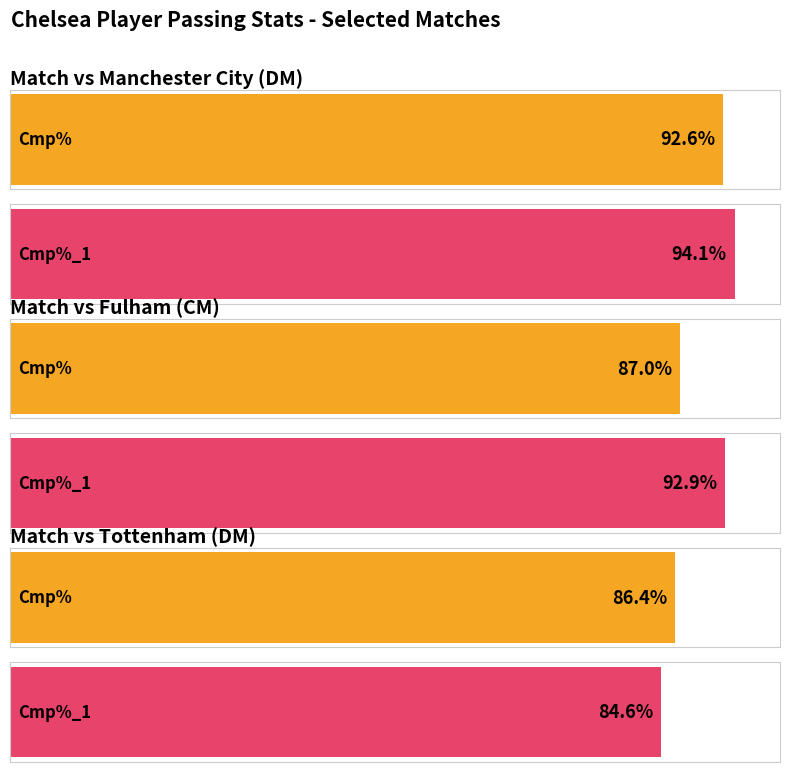

At Tottenham (DM), list the series in order from smallest to largest.

Cmp%_1, Cmp%